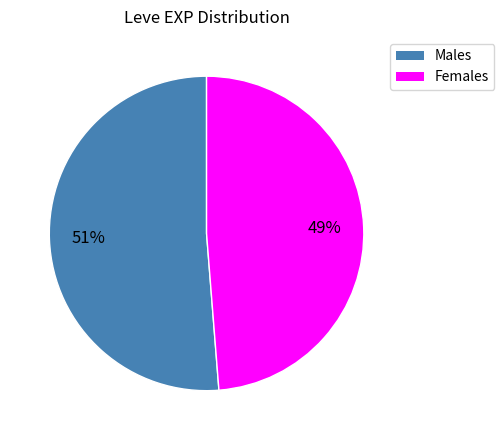

Is there a majority slice in this chart?

Yes